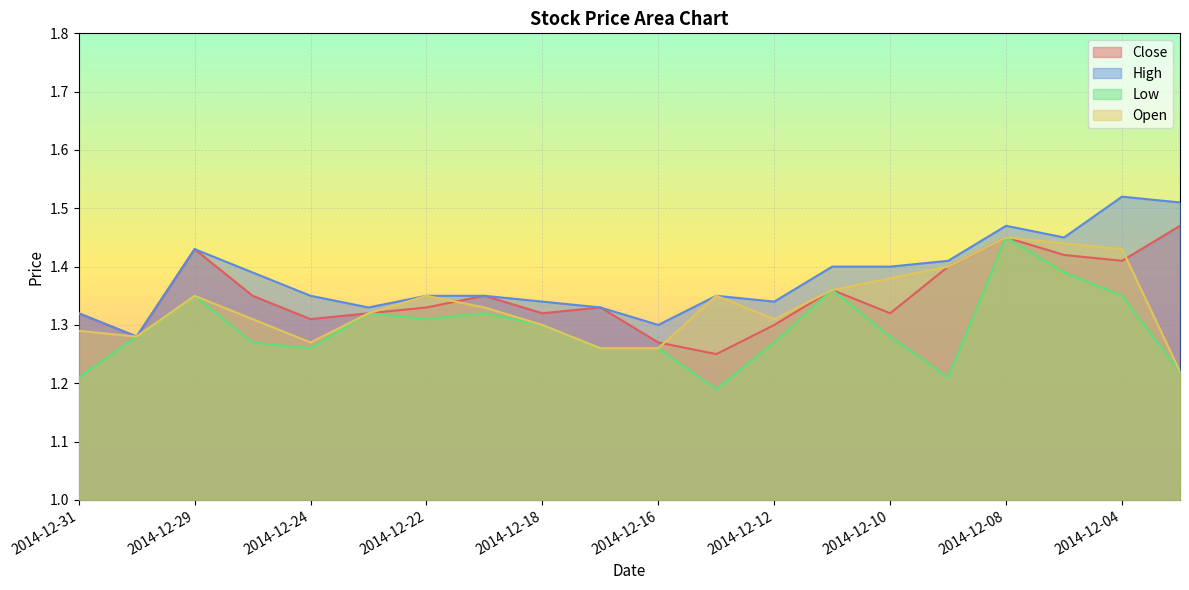

How many lines are shown in the chart?

4